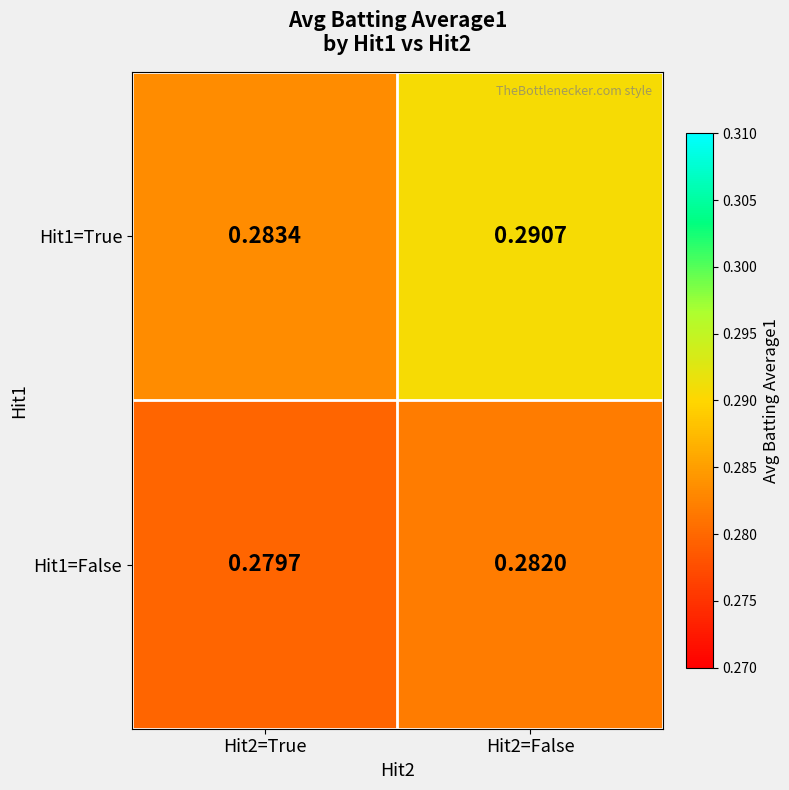

What is the total value across all series at Hit2=False?

0.6